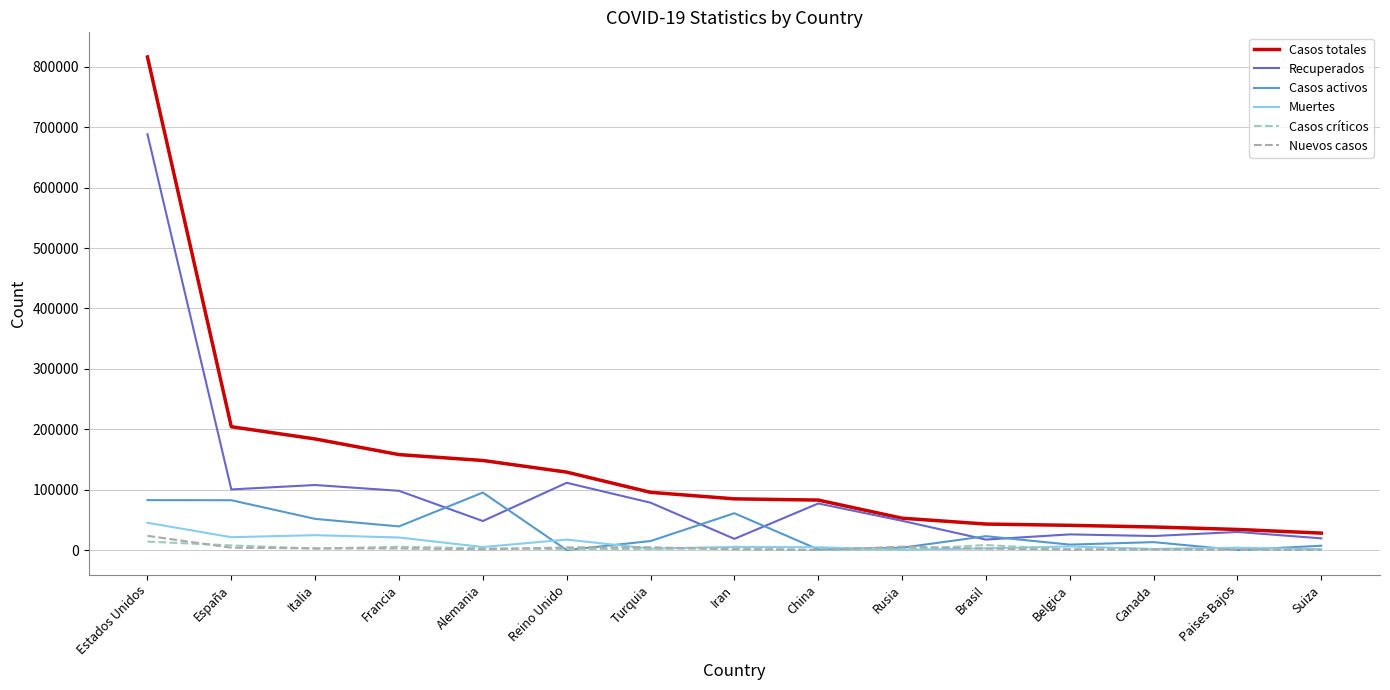

Which series has the largest range (max minus min)?

Casos totales